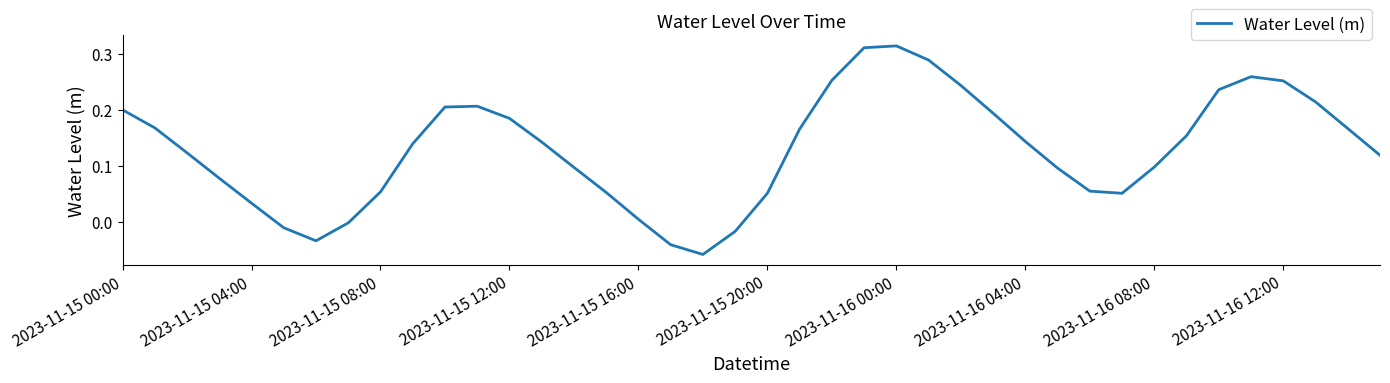

What is the difference between the maximum and minimum values?

0.4